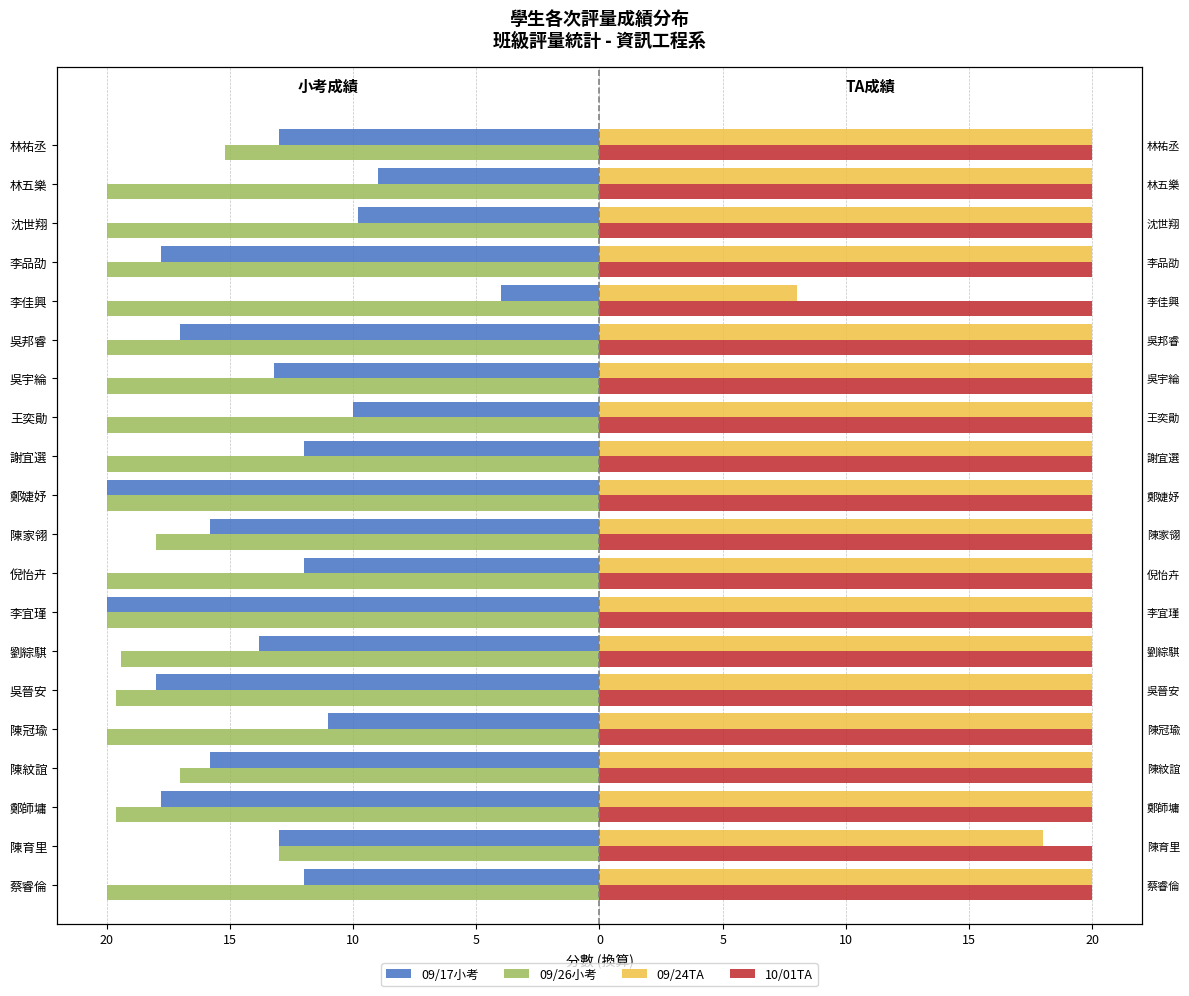

Rank the series by their maximum value, from highest to lowest.

09/24TA, 10/01TA, 09/17小考, 09/26小考